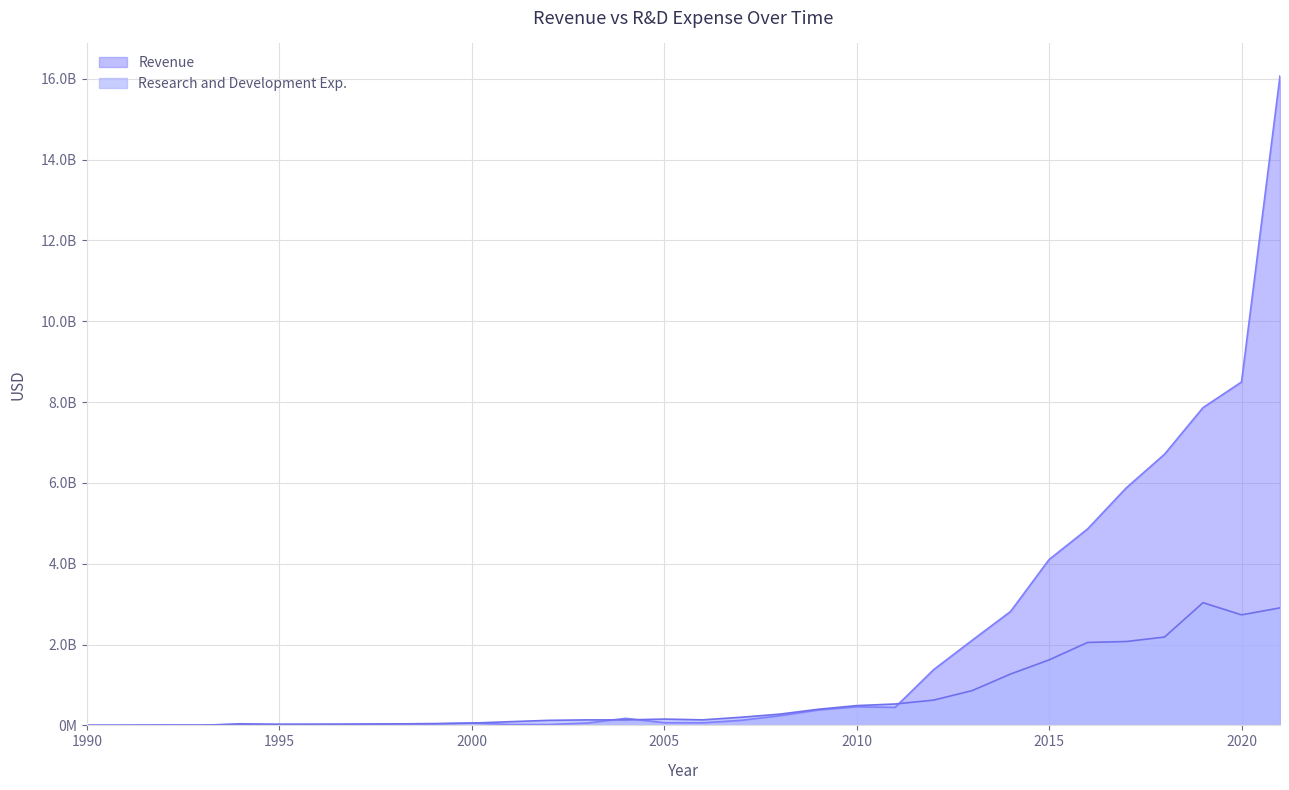

Is it true that Revenue equals 272126379 at 2010?

False